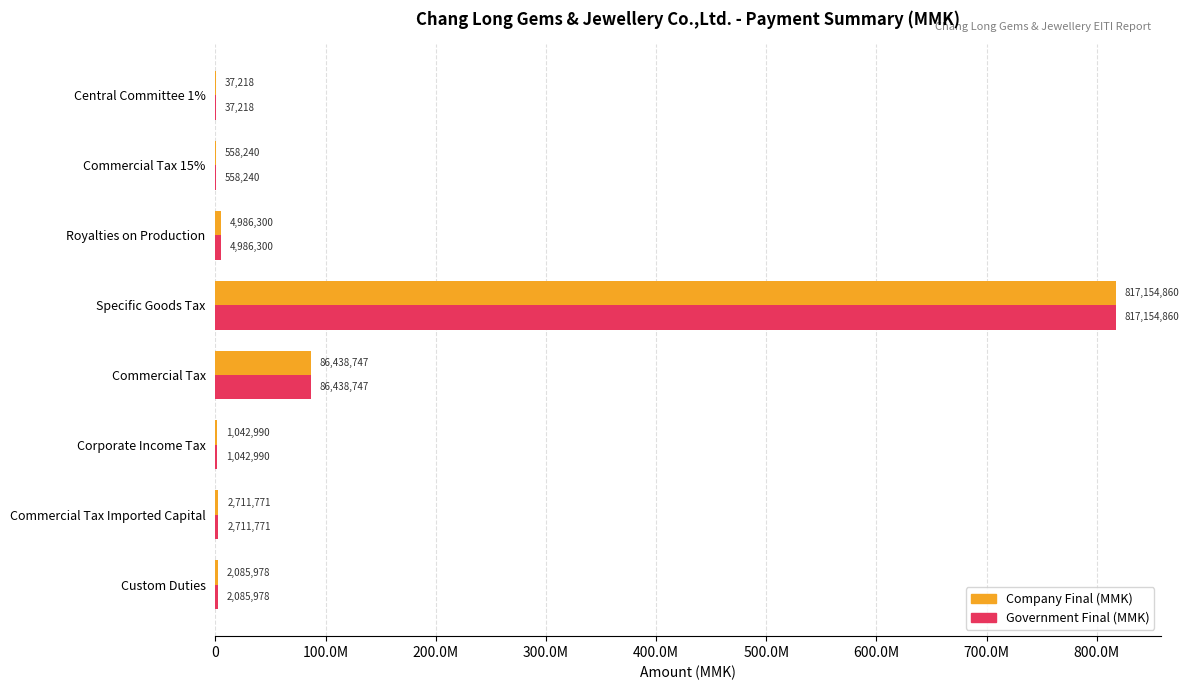

What is the highest value of the Government Final (MMK) series?

817154860.0